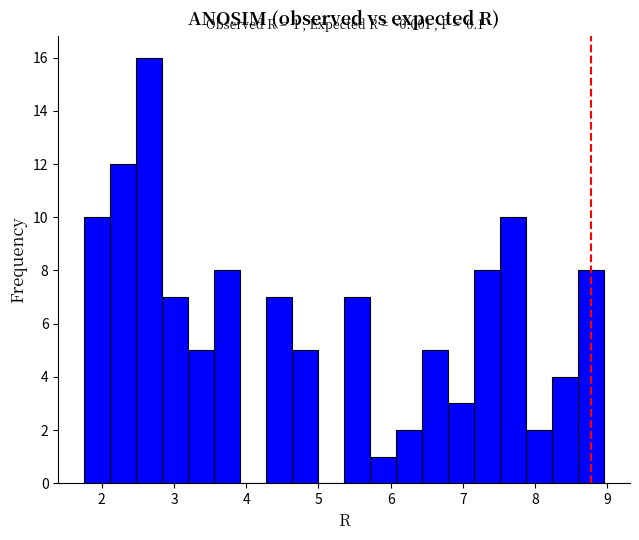

Read against the x-axis, roughly where is the centre of the tallest bar?

2.7